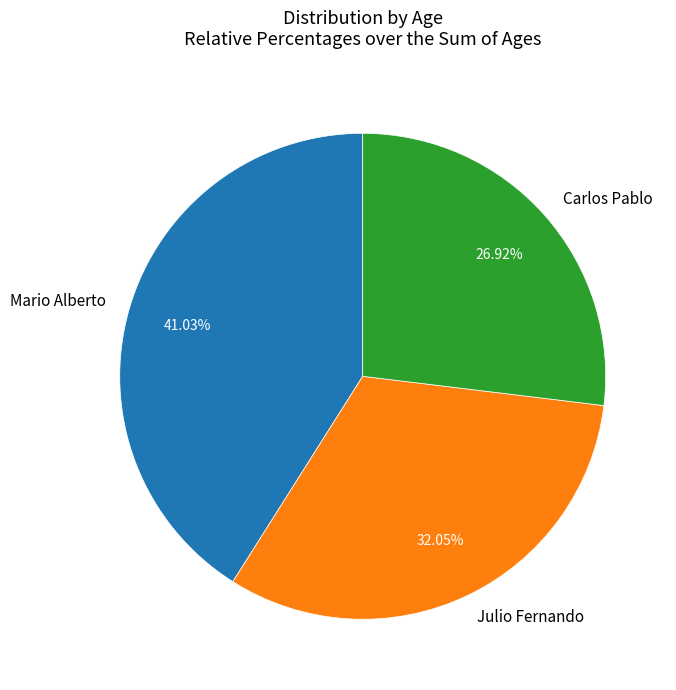

Between Mario Alberto and Carlos Pablo, which is larger?

Mario Alberto